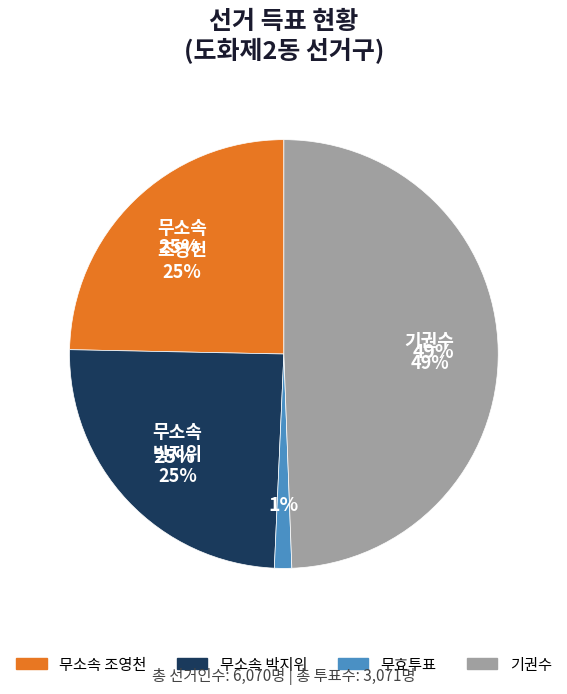

Count the number of slices in the pie.

2